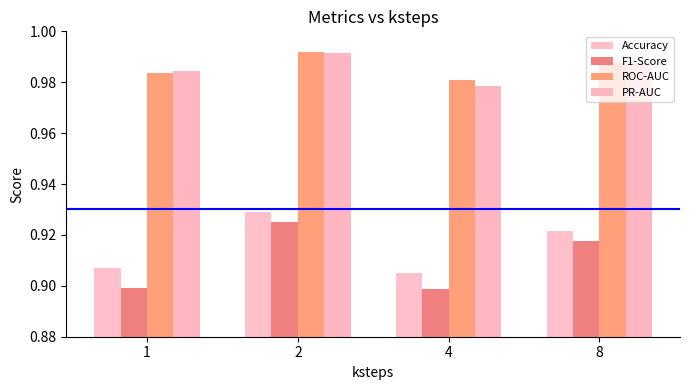

How many distinct data groups are displayed?

4